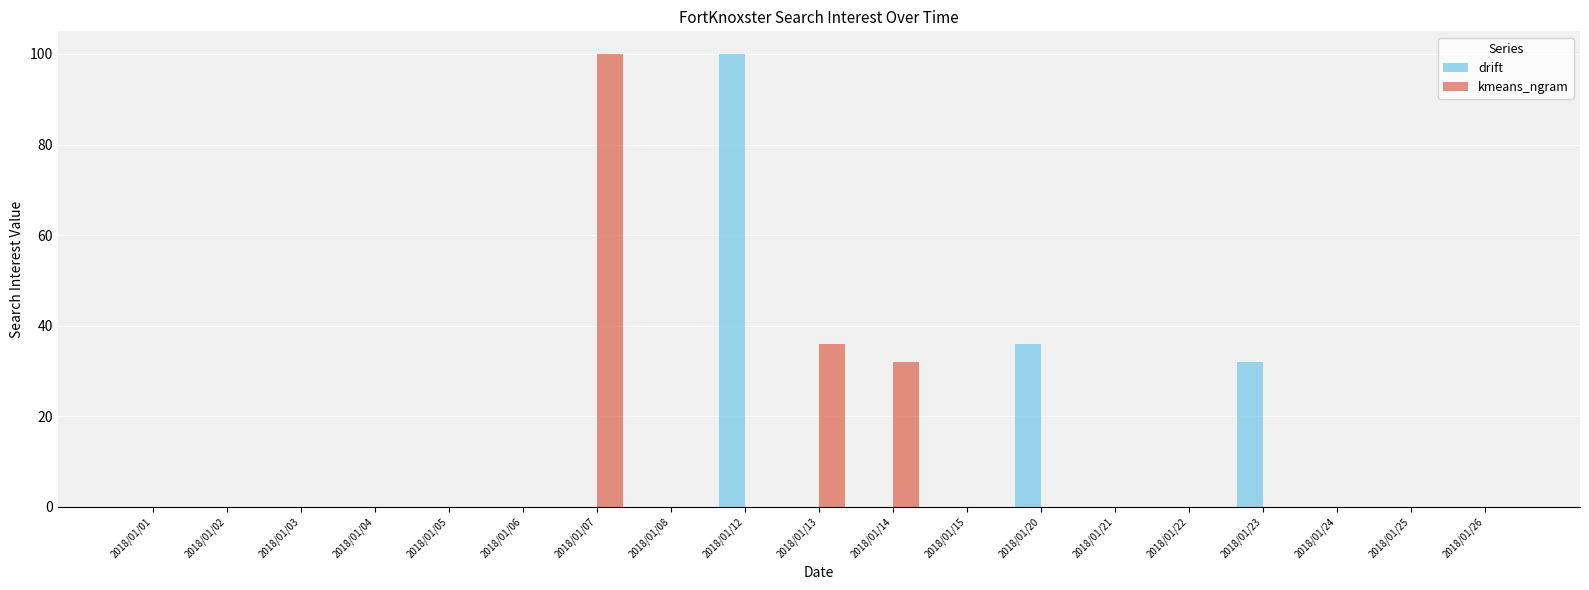

At which label is kmeans_ngram closest to 50?

2018/01/13